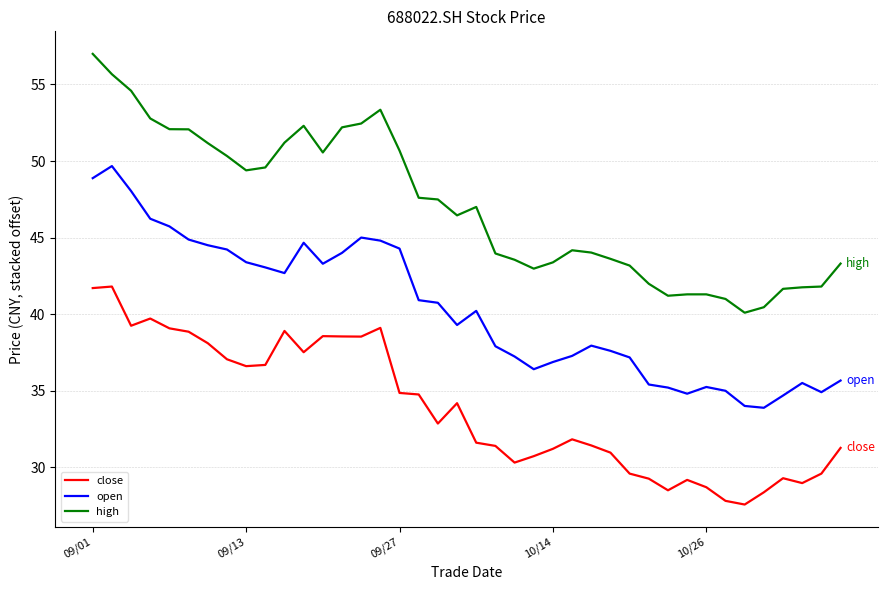

Which series has the largest total across all categories?

high